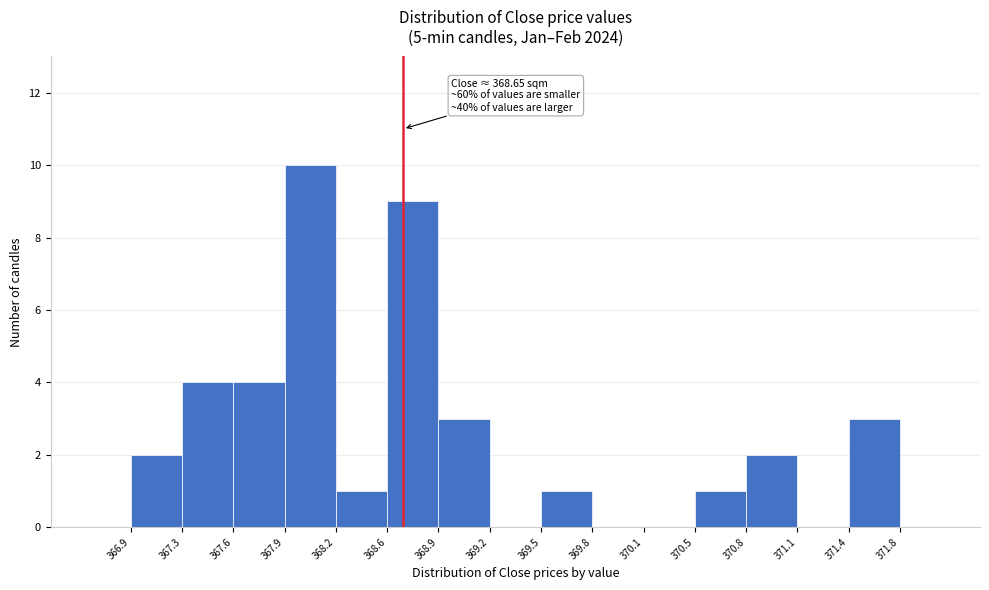

Which range on the x-axis has the tallest bar?

367.9 to 368.2